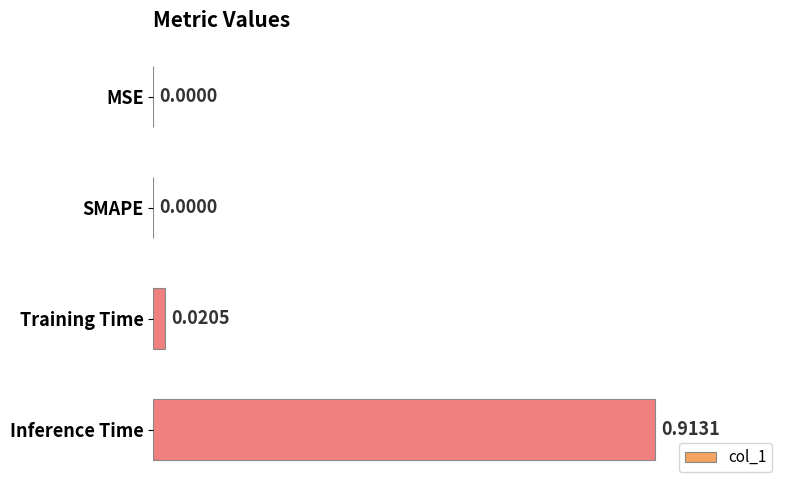

Which label corresponds to the largest value in the chart?

Inference Time